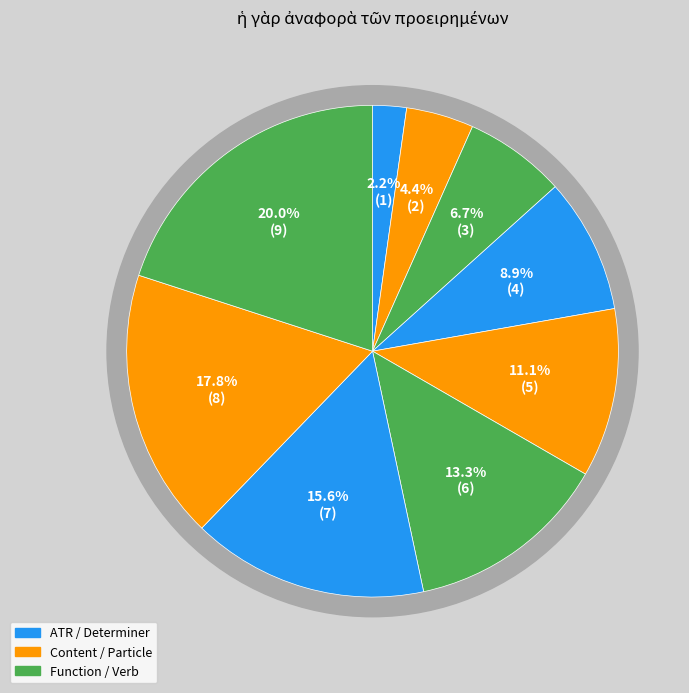

What is the change in value from πρὸς to .?

+2